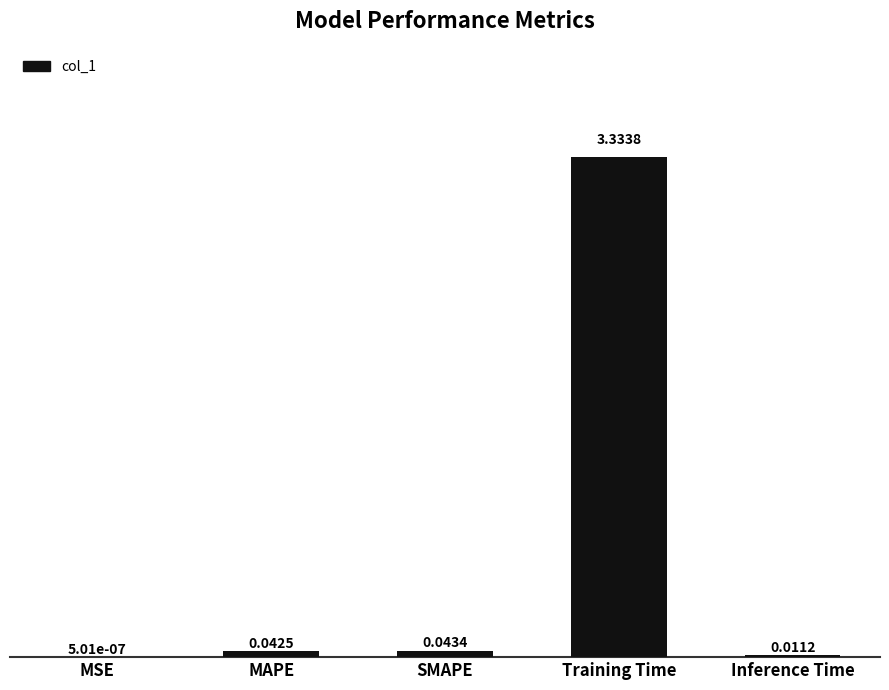

At which label is the value closest to 1?

SMAPE